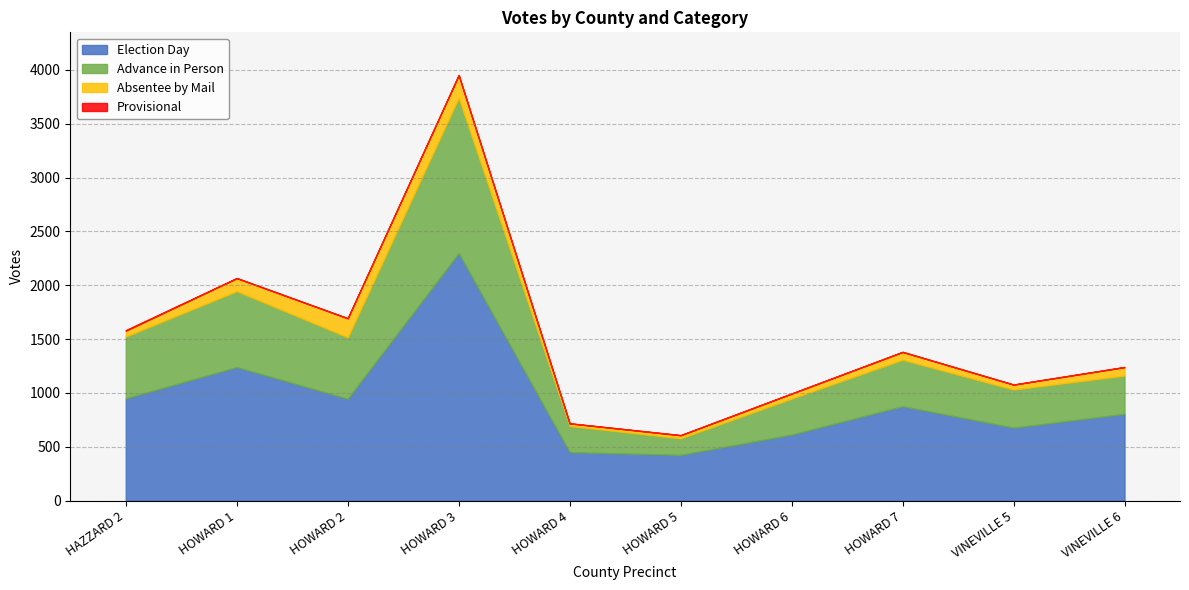

What is the difference between the maximum and minimum values in the Election Day series?

1874